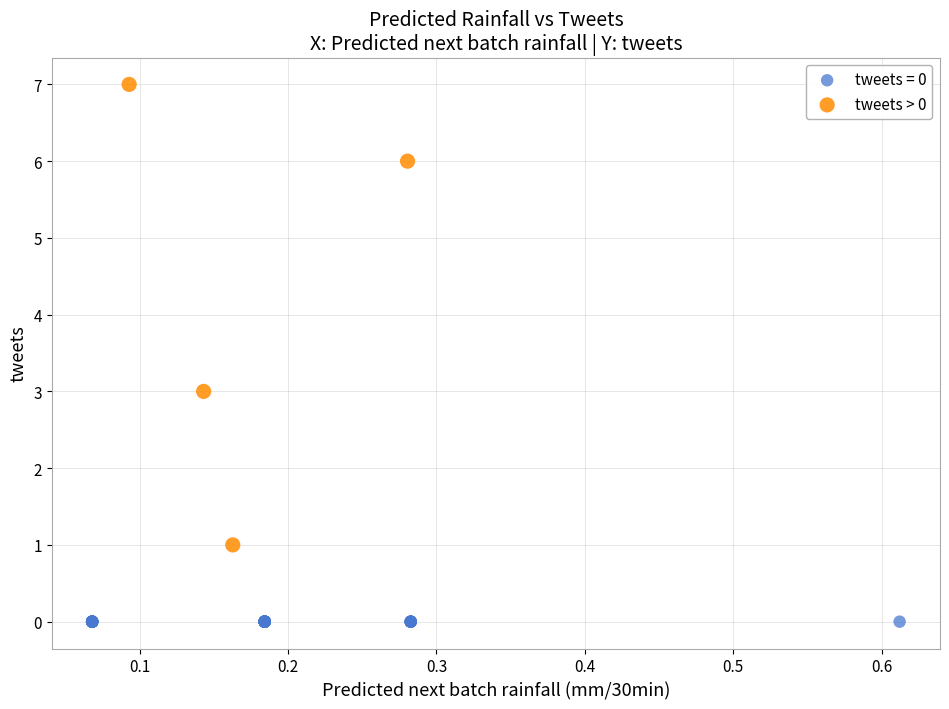

Which series reaches the maximum Y coordinate?

tweets > 0